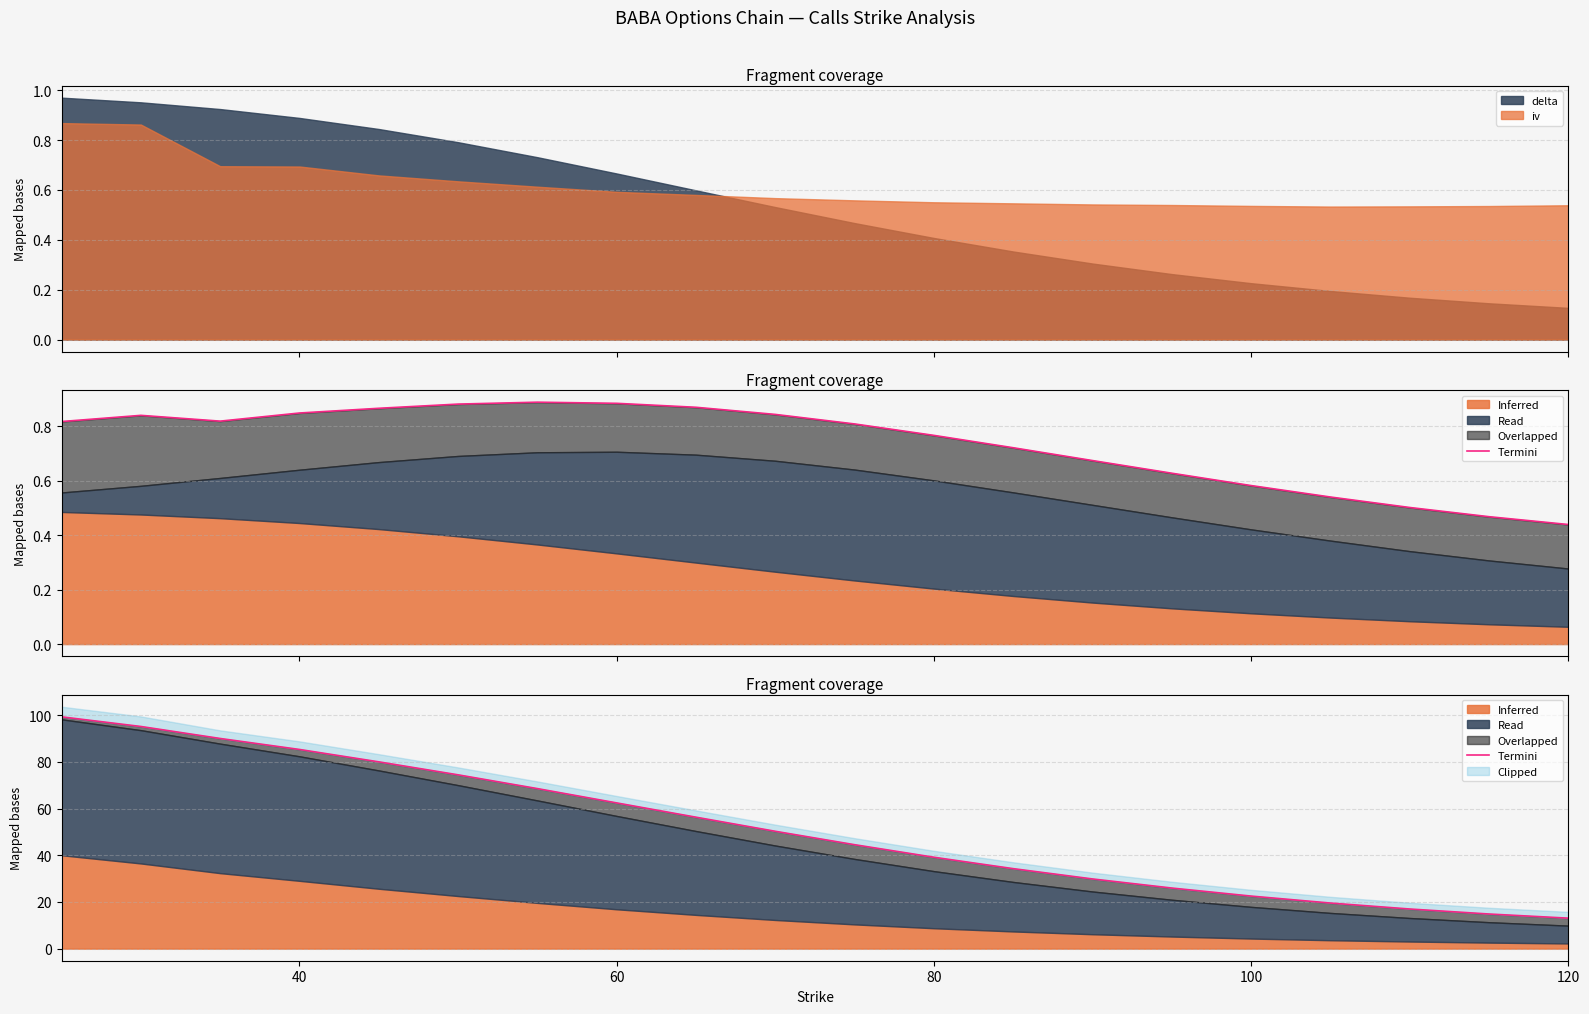

How many times do iv and delta cross each other?

1